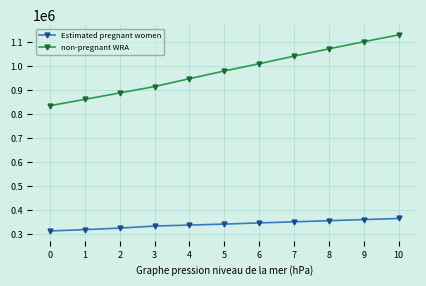

Reading left to right, transcribe all the data shown in this chart.

Estimated pregnant women: 0=314256.8	1=319869.4	2=326164.0	3=334717.8	4=338896.3	5=342986.5	6=347736.5	7=352458.3	8=357113.6	9=361735.7	10=366286.8
non-pregnant WRA: 0=836243.2	1=862630.6	2=889436.0	3=915982.2	4=948903.7	5=980913.5	6=1011263.5	7=1042741.7	8=1073286.4	9=1102864.3	10=1131413.2